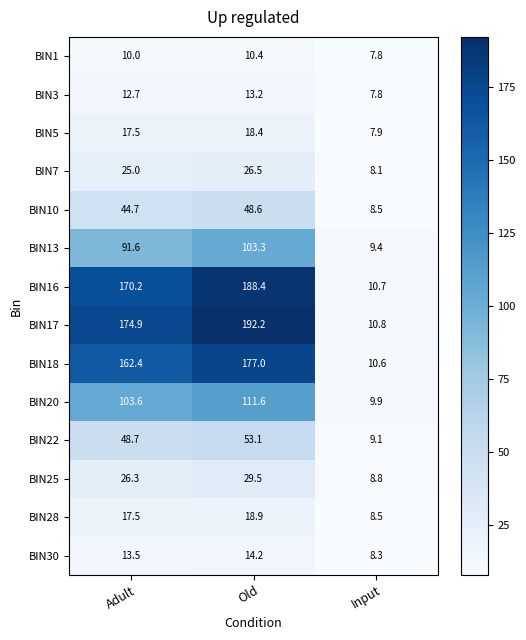

Count the number of data series in this chart.

14